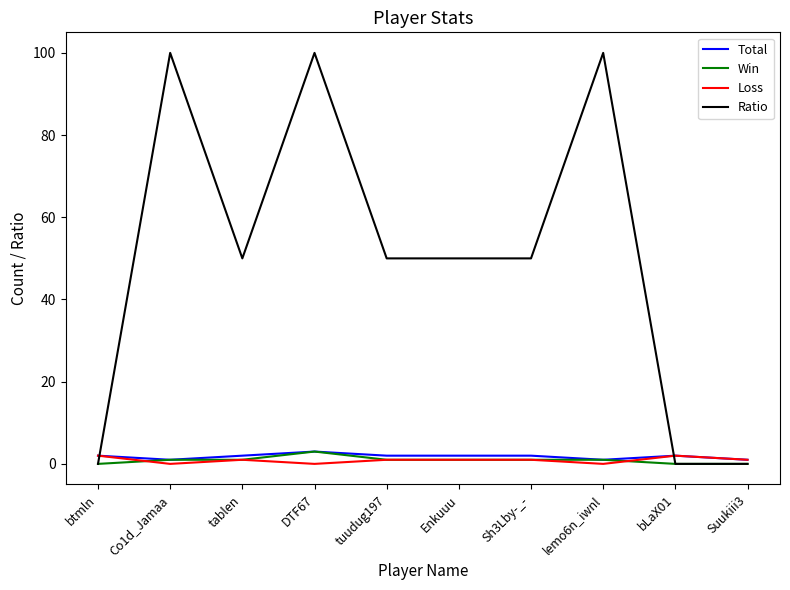

Is the value of Win at DTF67 greater than the value of Loss at DTF67?

Yes